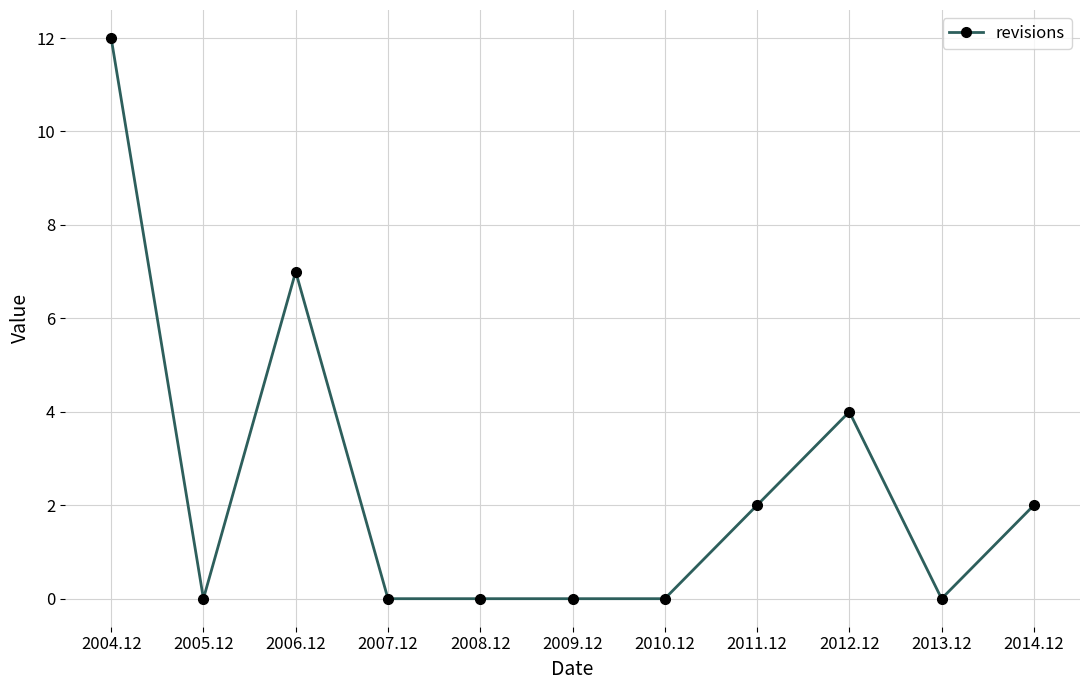

The chart shows a value of -7 at 2005.12. True or false?

False